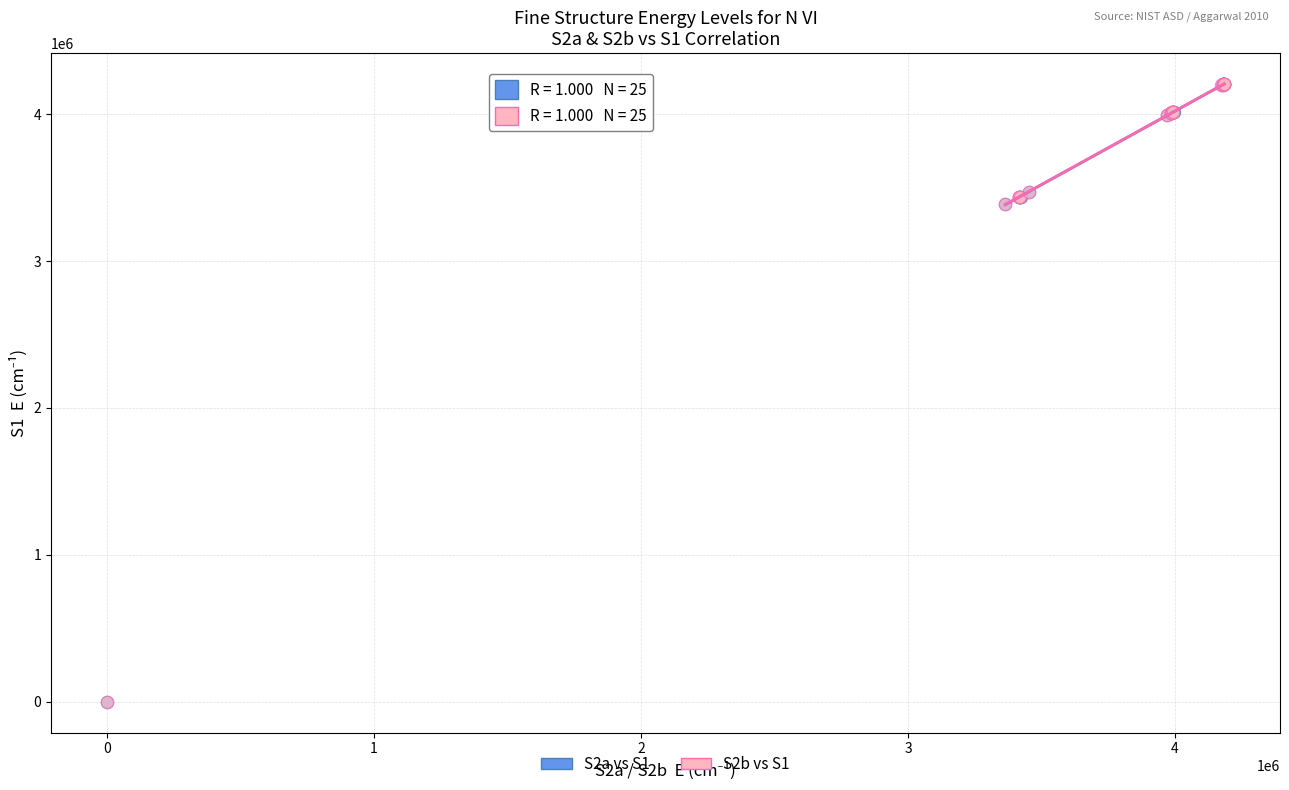

What are all the series names shown in the legend?

S2a vs S1, S2b vs S1